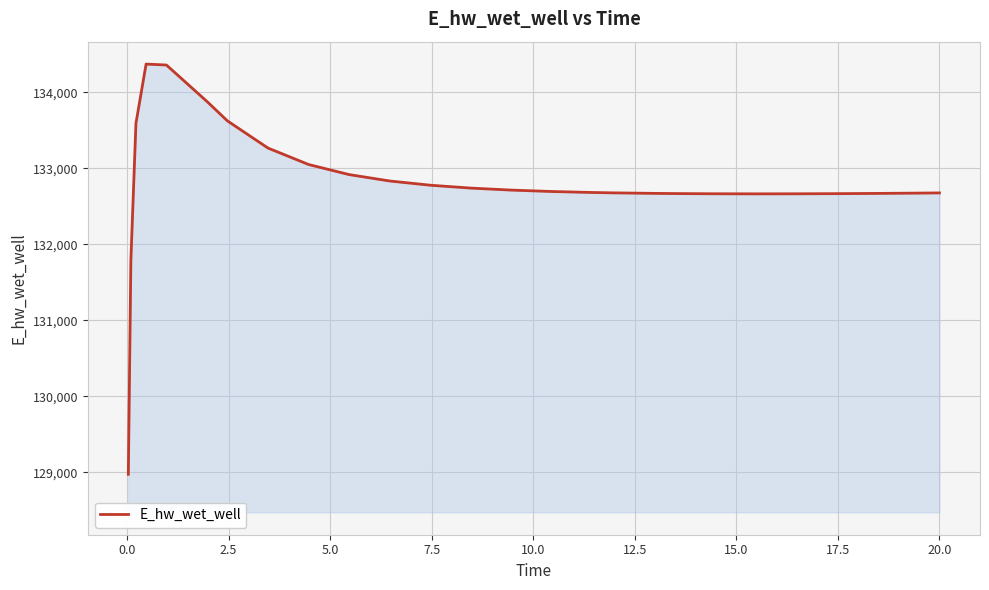

What is the minimum value shown in the chart?

128975.4